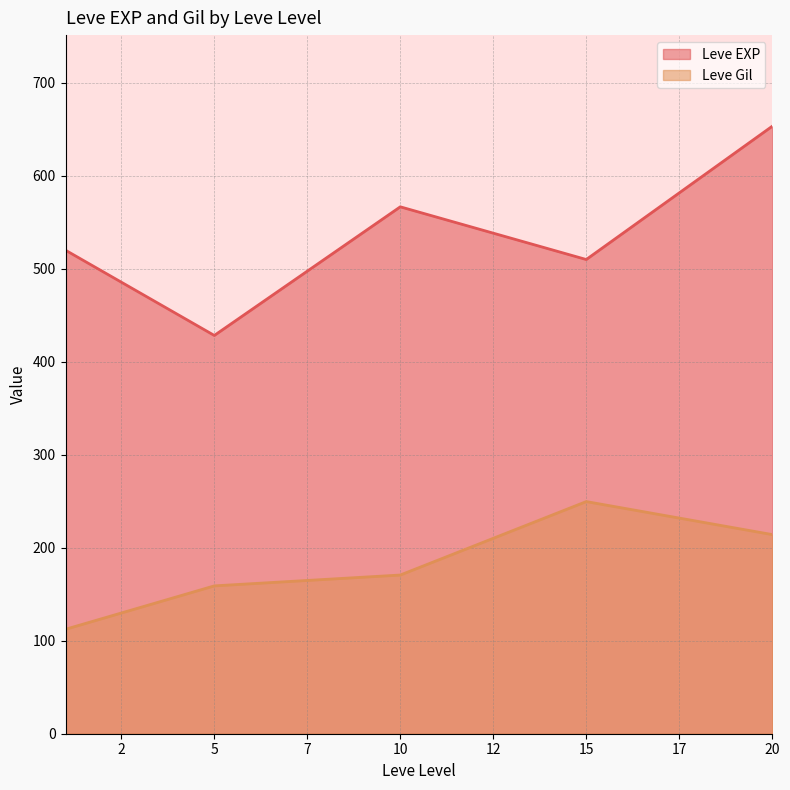

Which series has the largest total across all categories?

Leve EXP